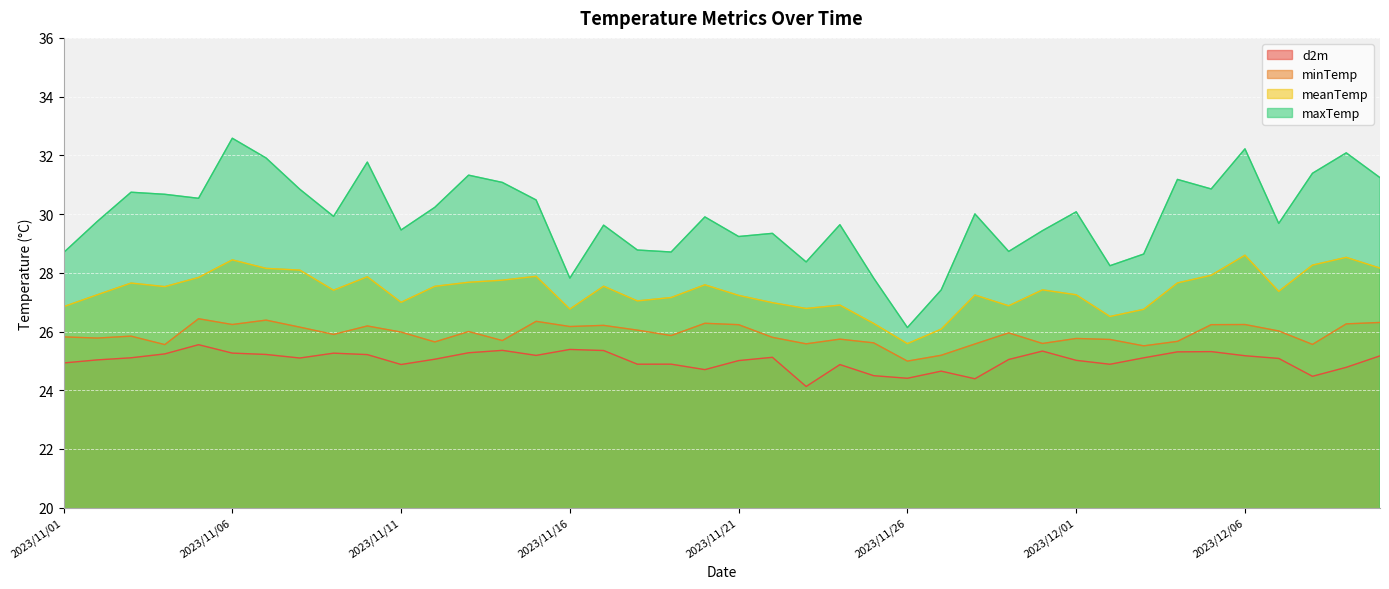

At which category is the sum across all series the highest?

2023/11/06